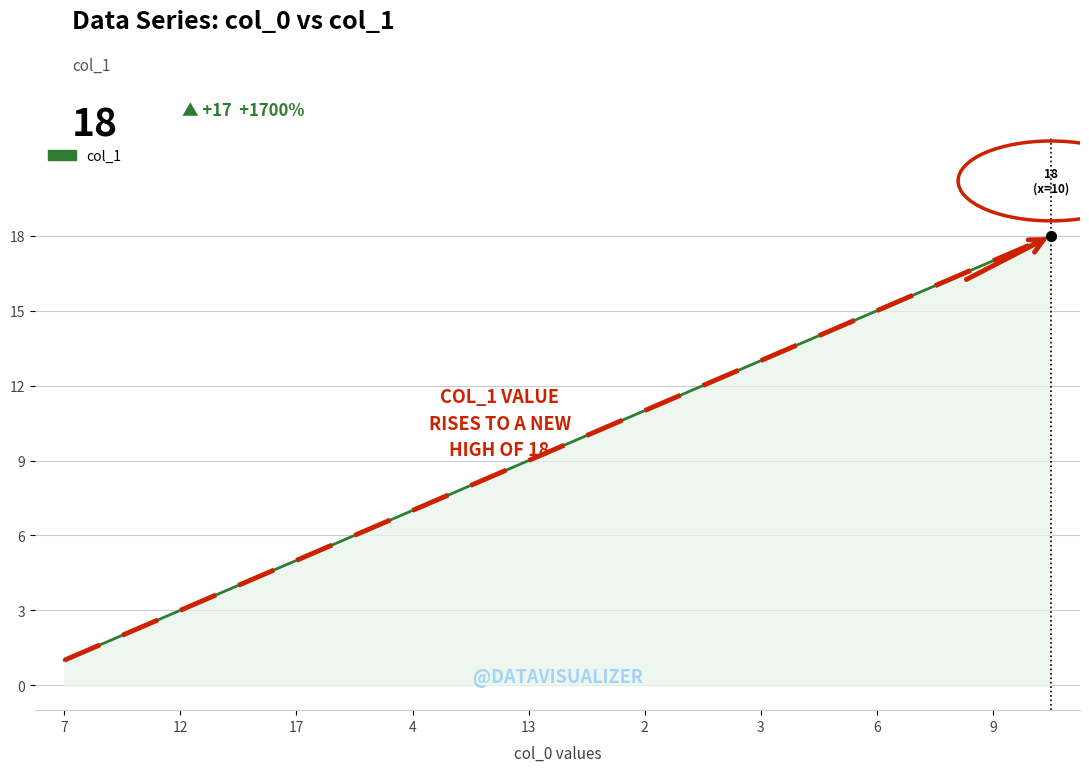

What is the maximum value shown in the chart?

18